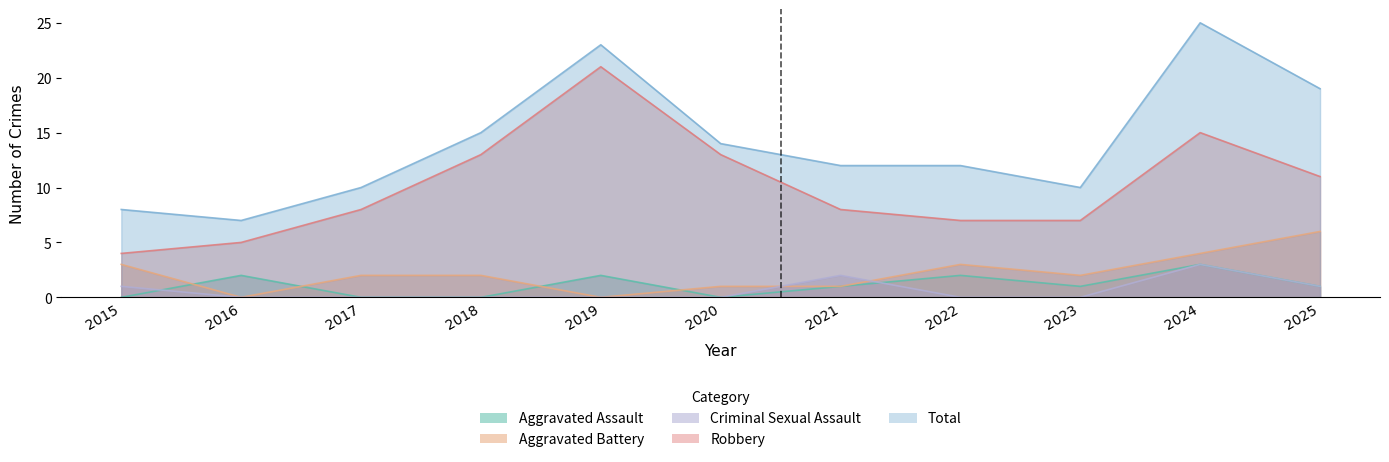

What is the difference between the maximum and minimum values in the Aggravated Battery series?

6